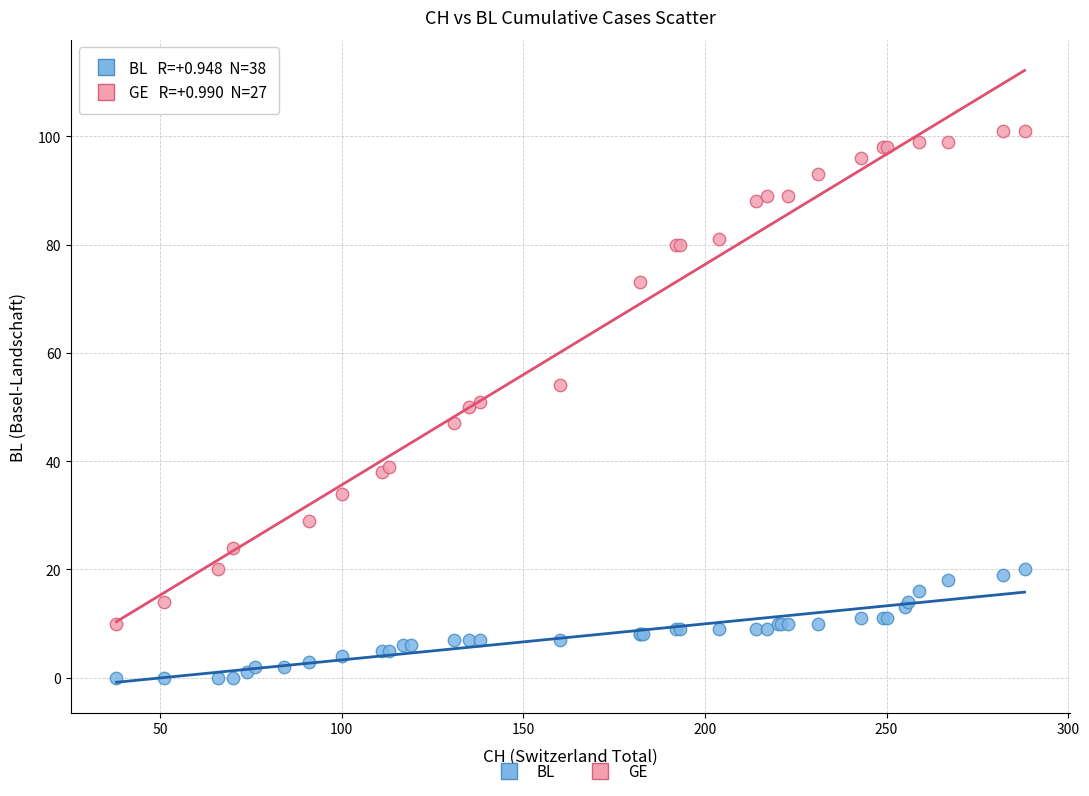

Which series reaches the maximum Y coordinate?

GE